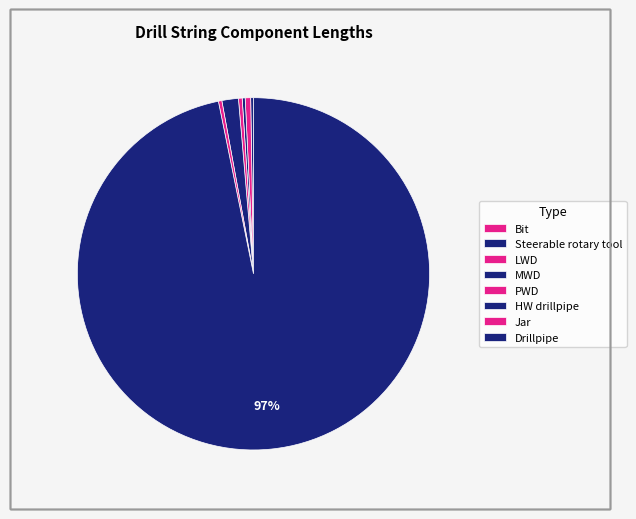

Which category has the biggest portion of the pie?

Drillpipe